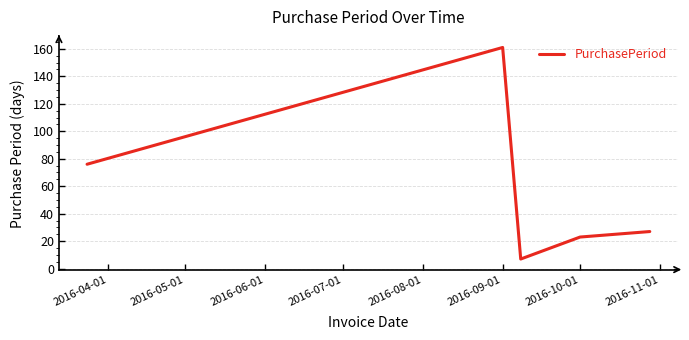

What is the greatest value displayed?

161